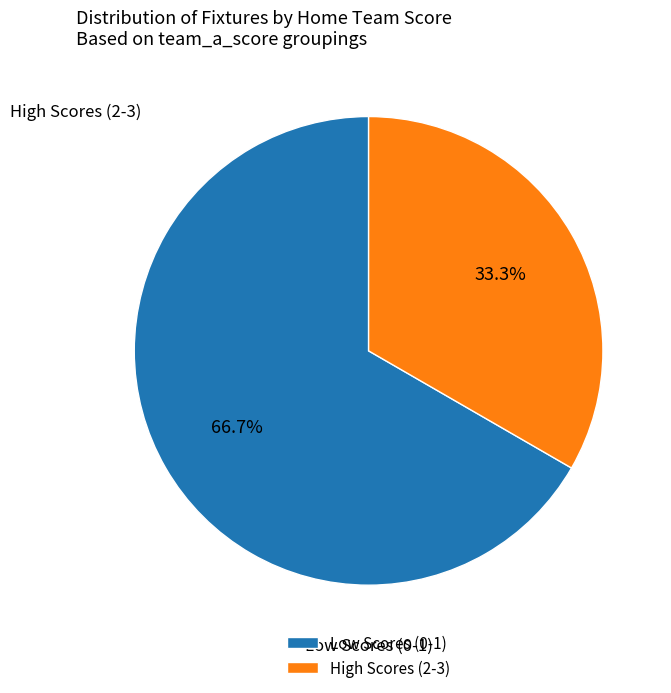

Is the sum of High Scores (2-3) and Low Scores (0-1) greater than half?

Yes